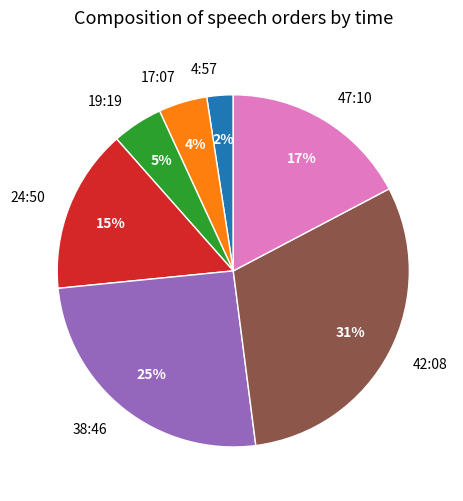

Which slice is the largest?

42:08